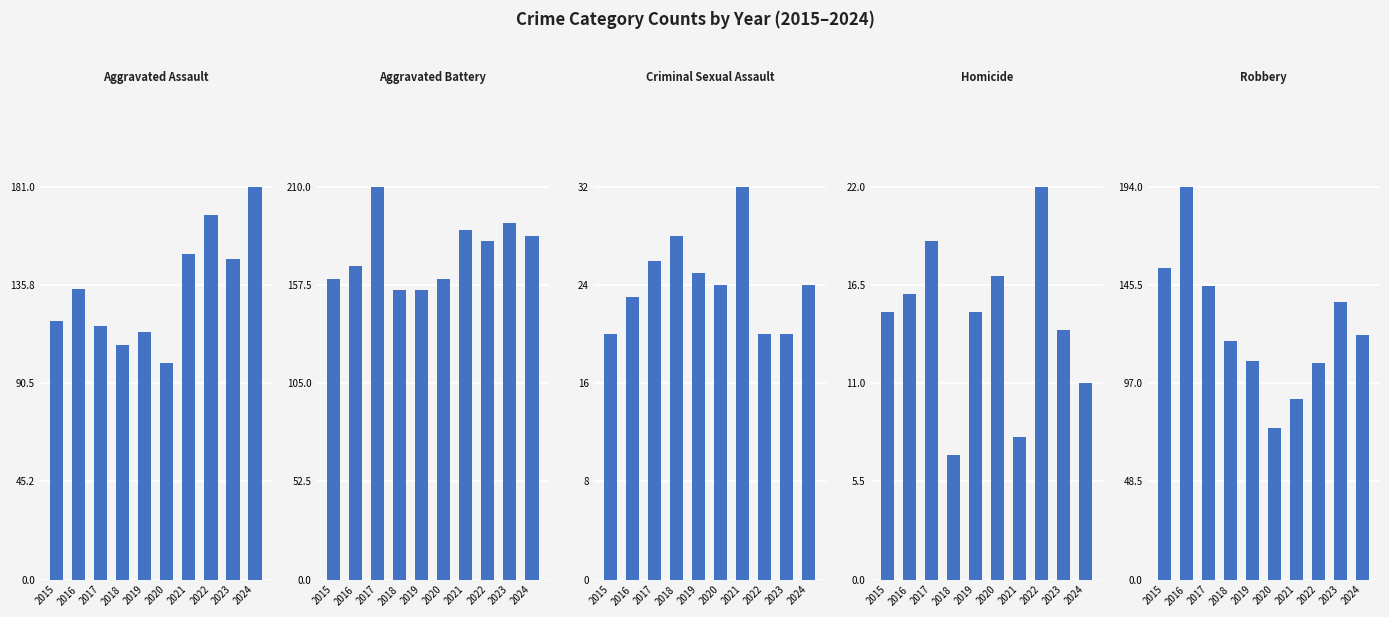

What is the difference between the maximum and minimum values in the Robbery series?

119